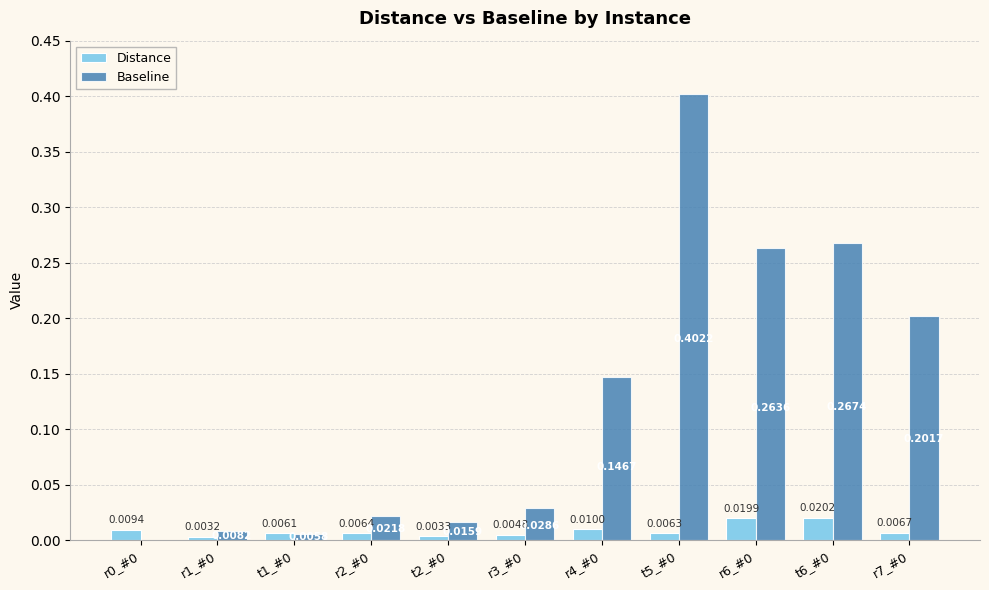

Which series has the largest total across all categories?

Baseline